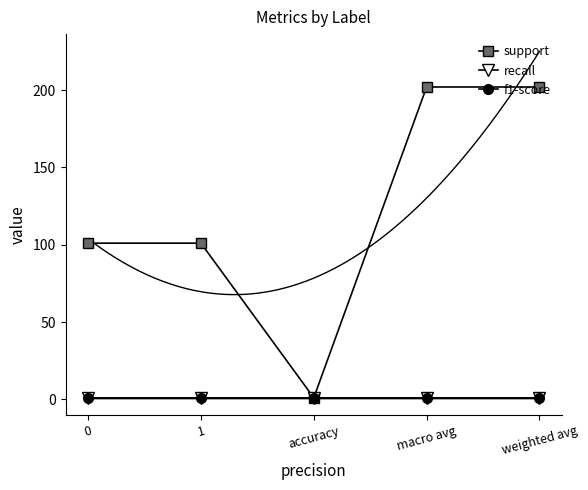

Is the value of support at 1 greater than the value of recall at accuracy?

Yes